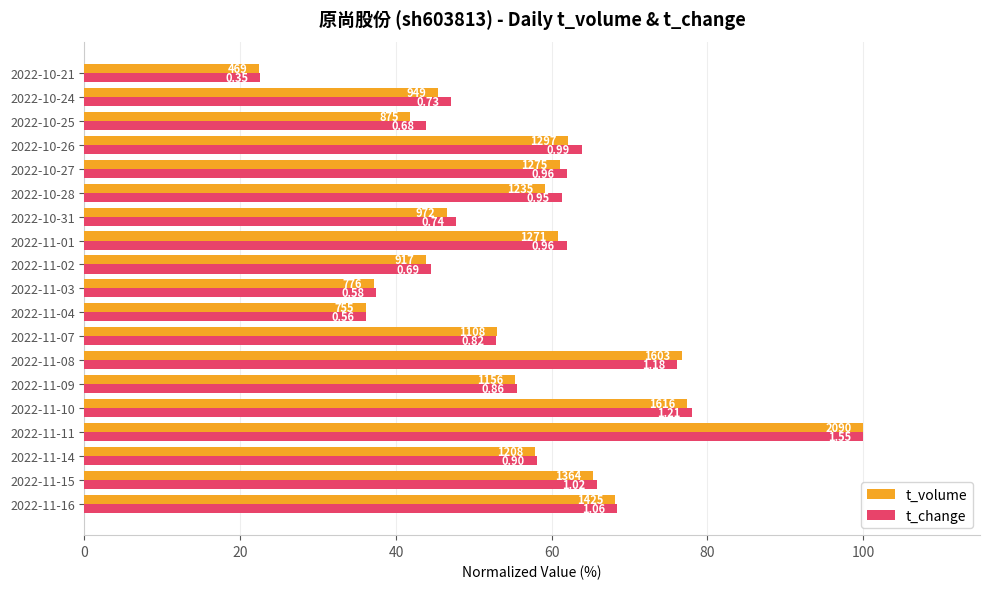

What are all the series names shown in the legend?

t_volume, t_change